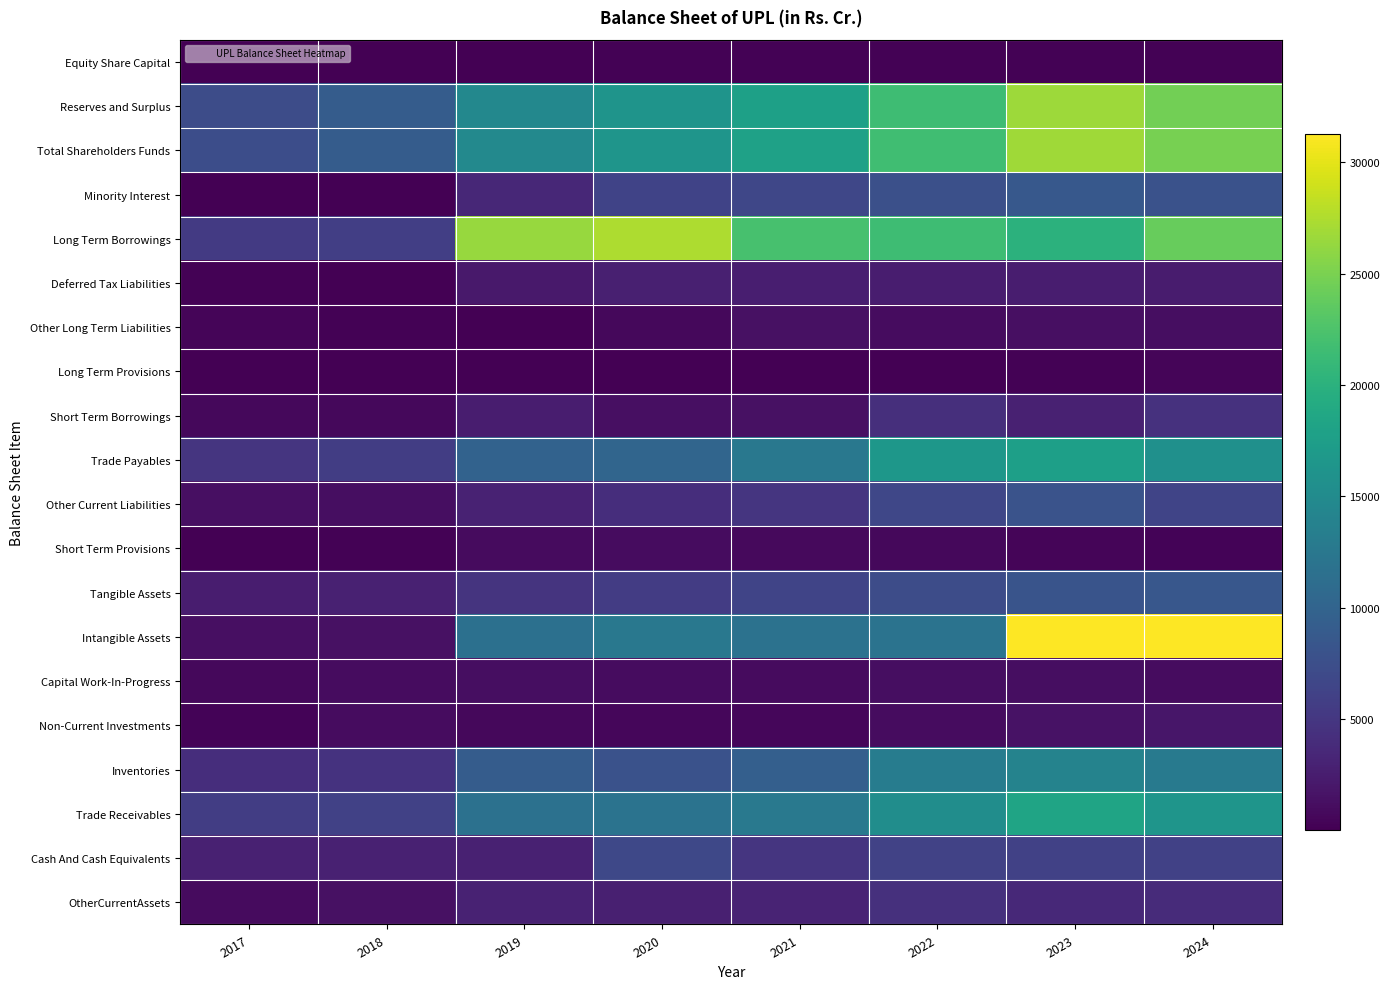

How many categories are shown in the chart?

8